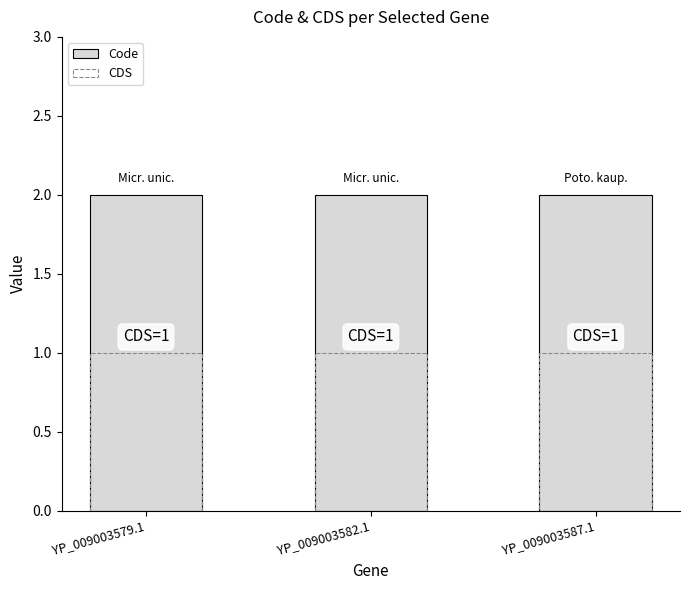

What is the average value of the Code series?

2